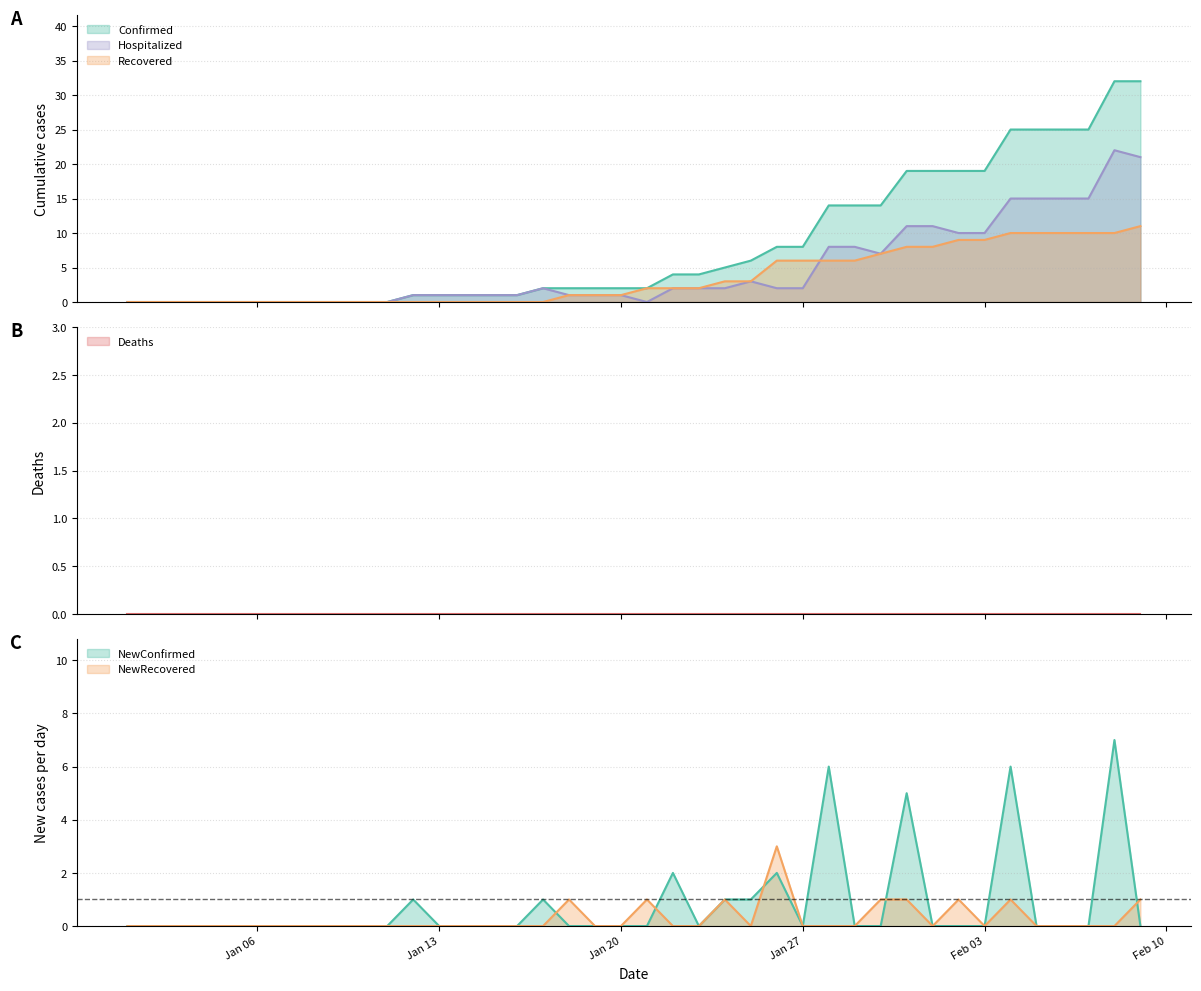

Is it true that Recovered equals 5 at 38?

False